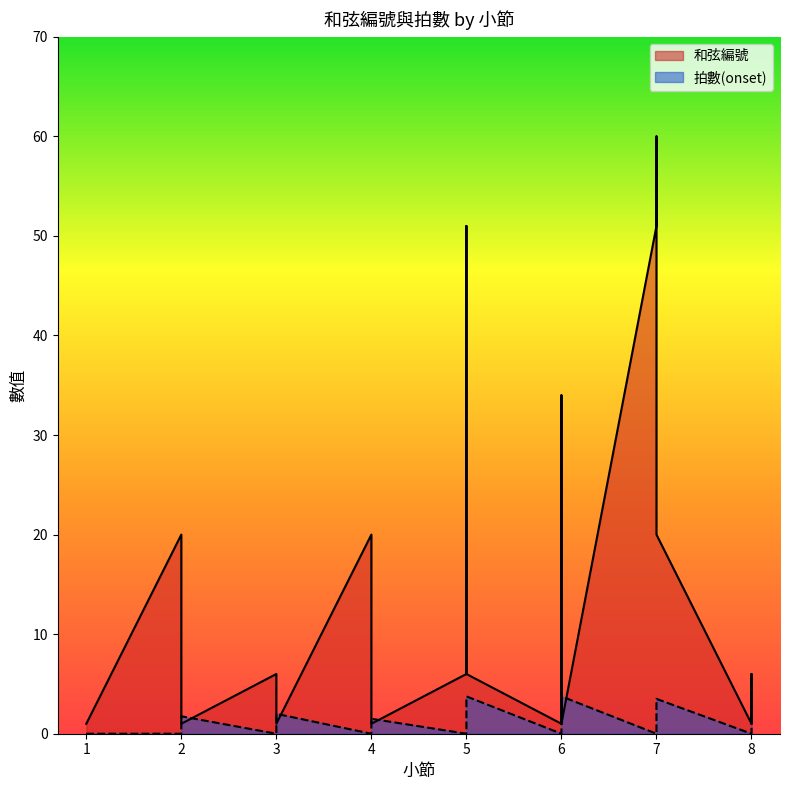

Which category has the lowest value in the 拍數(onset) series?

1